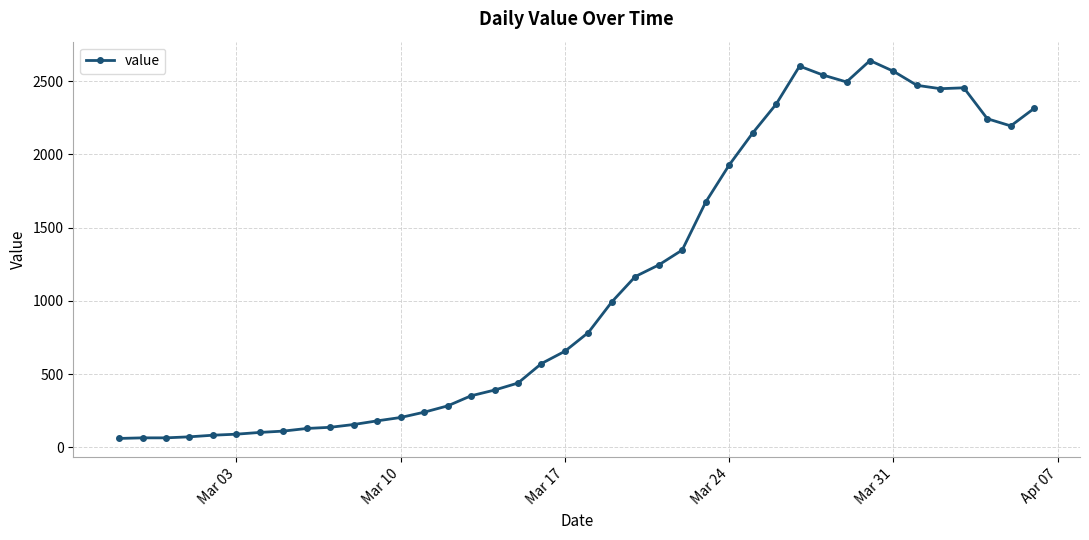

What is the difference between the maximum and second lowest values?

2575